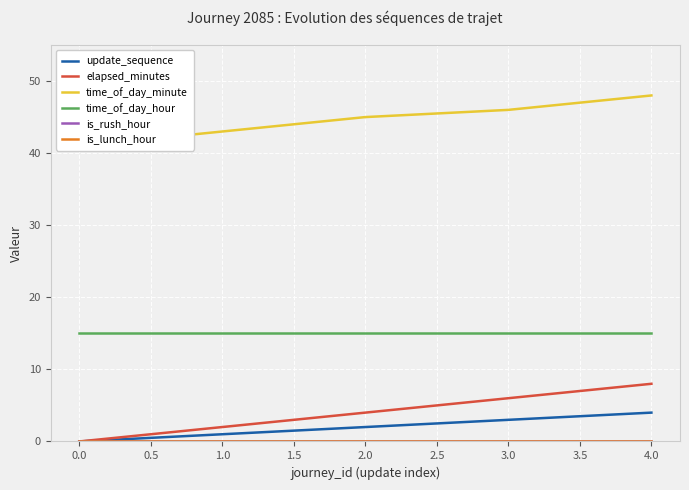

Does the chart display data point markers on the line(s)?

No